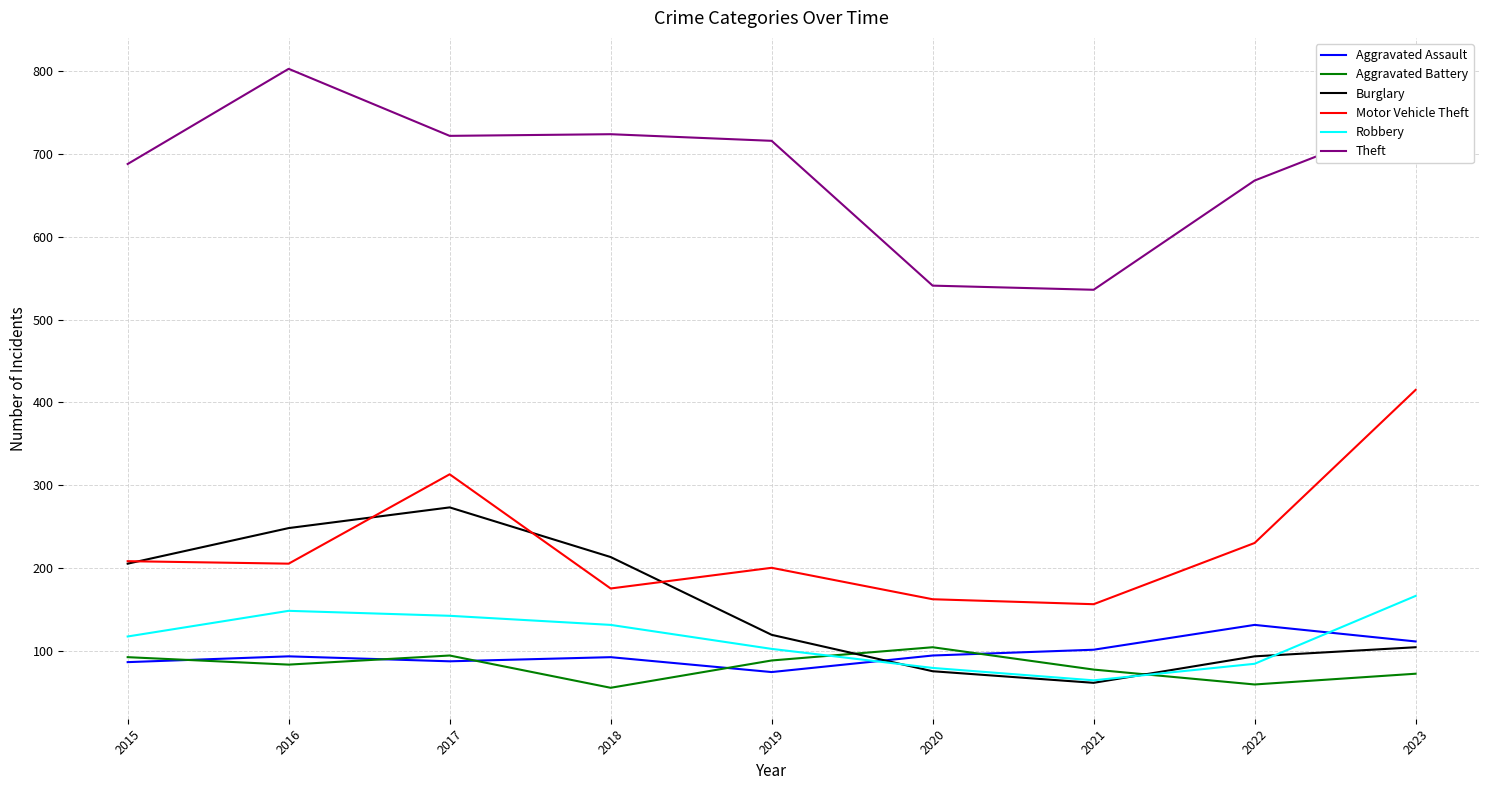

What is the total value across all series at 2022?

1265